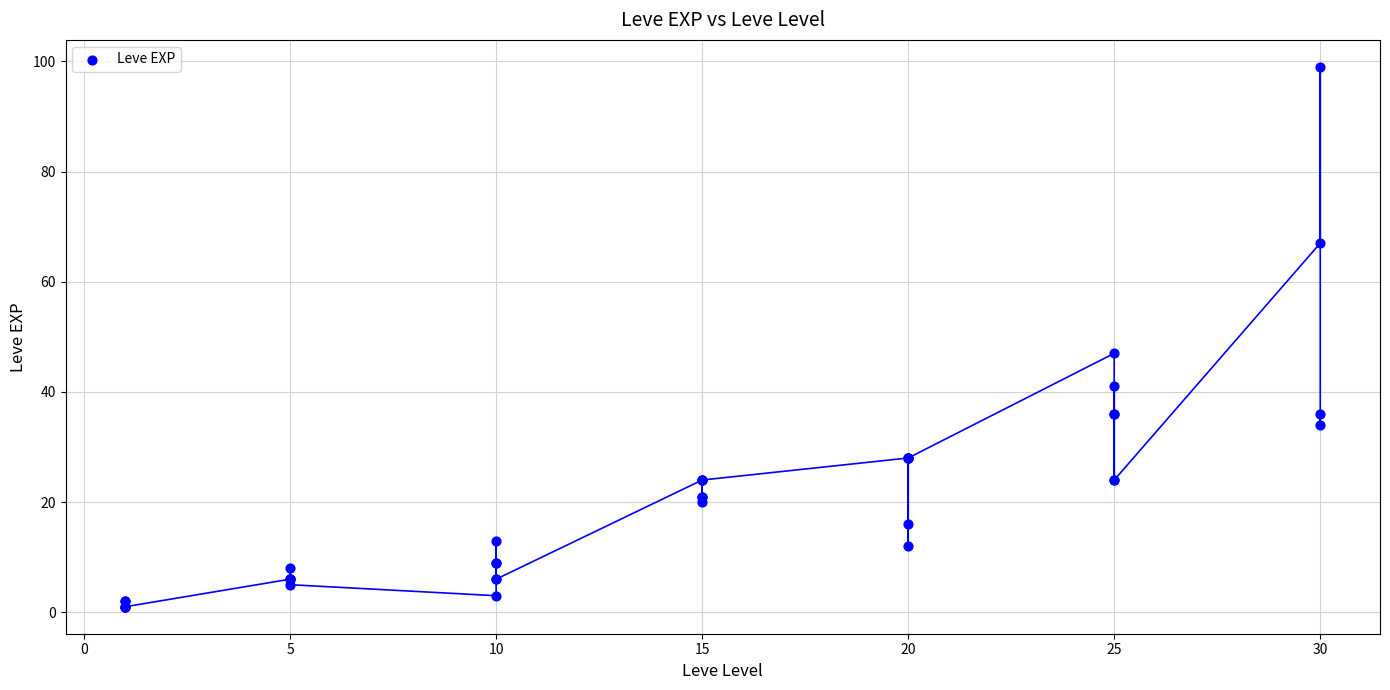

What Y value in the scatter plot is closest to 50?

47